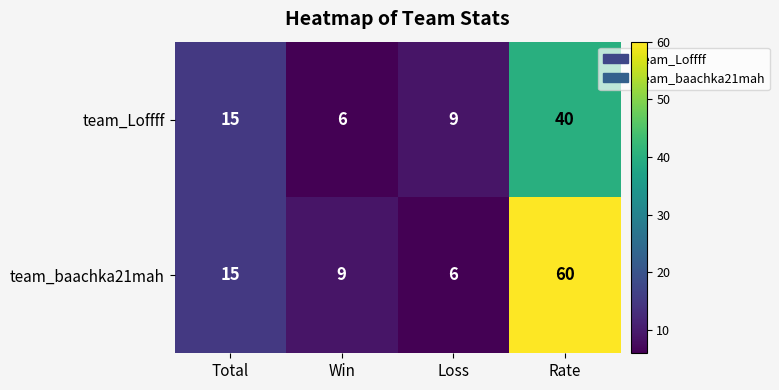

How many data points does each series have?

4